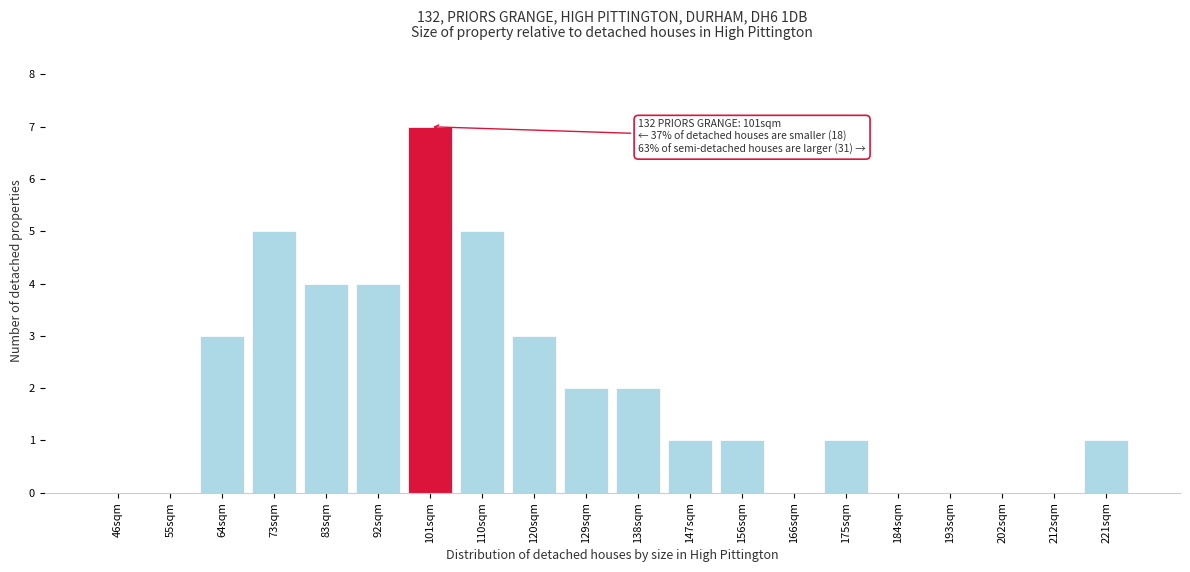

Reading left to right, extract all data points from this chart.

46sqm=0	55sqm=0	64sqm=3	73sqm=5	83sqm=4	92sqm=4	101sqm=7	110sqm=5	120sqm=3	129sqm=2	138sqm=2	147sqm=1	156sqm=1	166sqm=0	175sqm=1	184sqm=0	193sqm=0	202sqm=0	212sqm=0	221sqm=1